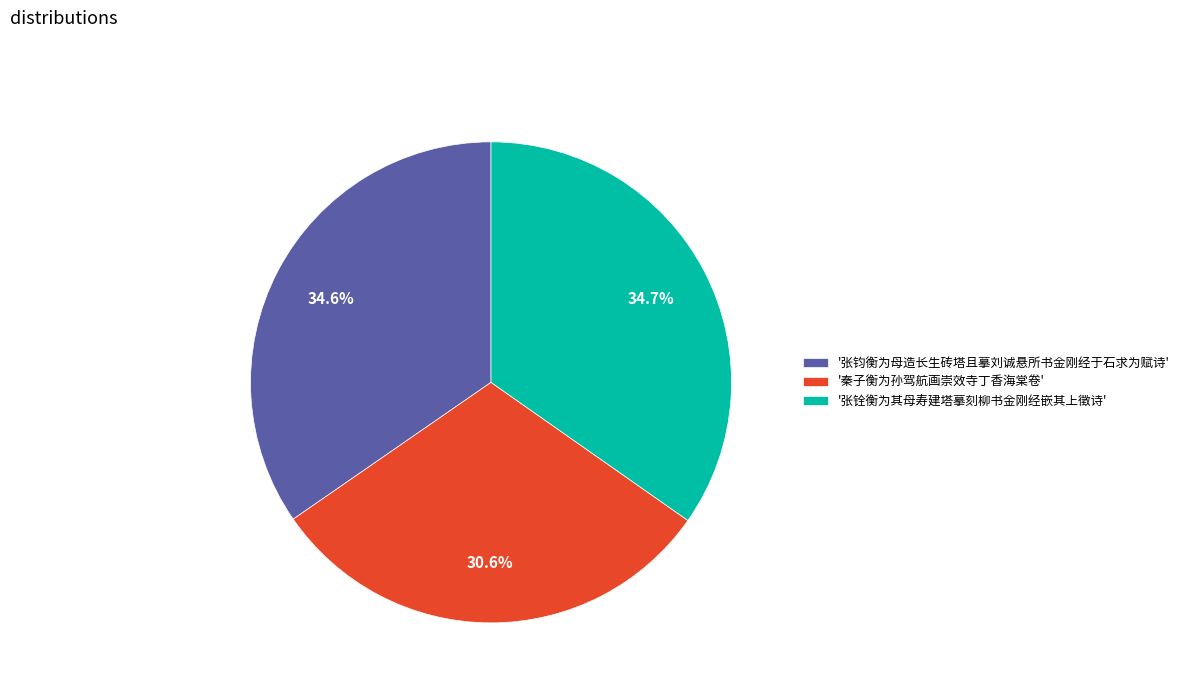

Which slice is the smallest?

'秦子衡为孙驾航画崇效寺丁香海棠卷'